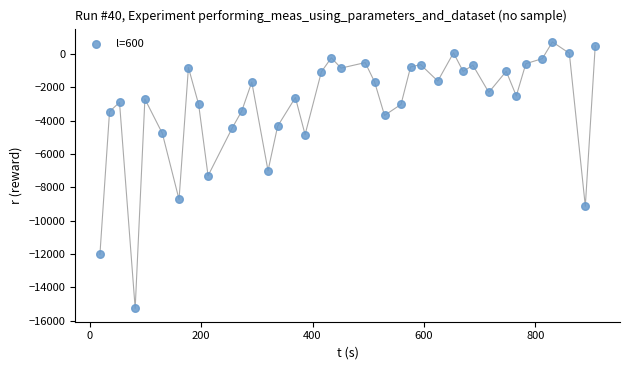

What is the range of Y values (max minus min)?

15982.8